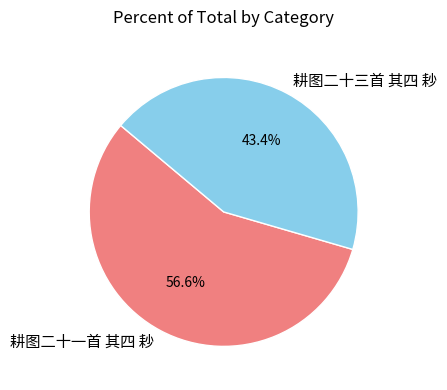

What is the smallest slice in the pie chart?

耕图二十三首 其四 耖